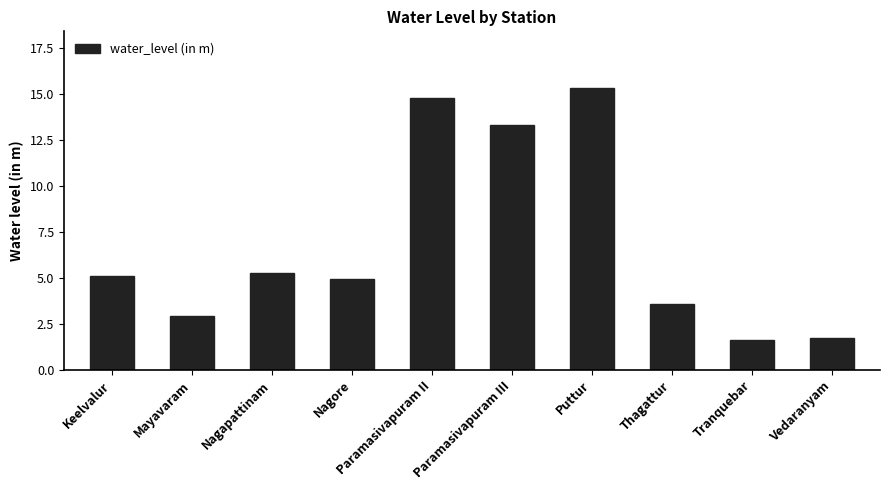

Which category has the highest value across all series?

Puttur